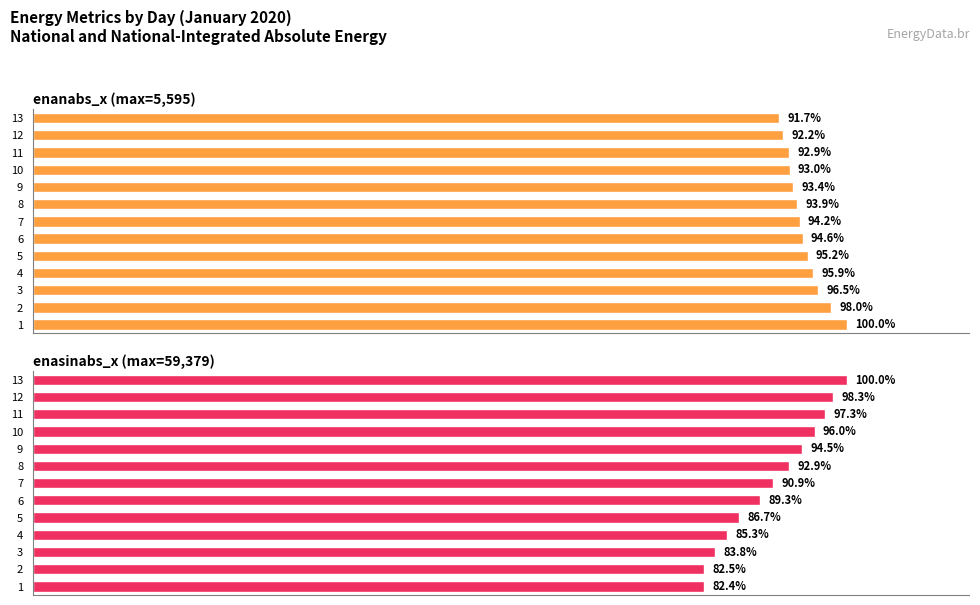

How many data points does each series have?

13